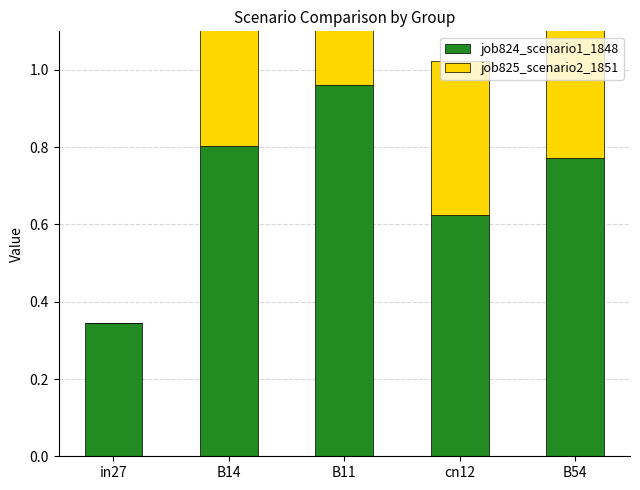

What position from the left is B14?

2